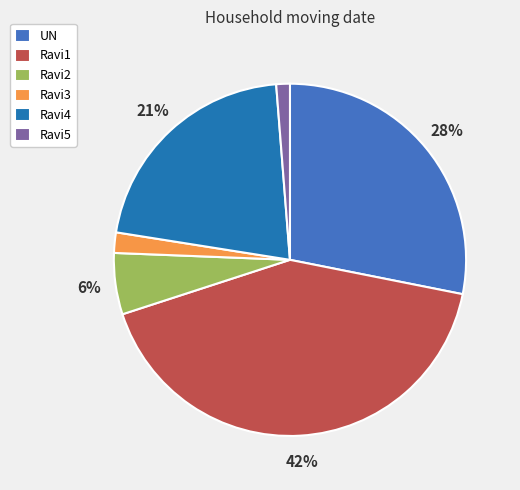

Which has a higher value, UN or Ravi4?

UN